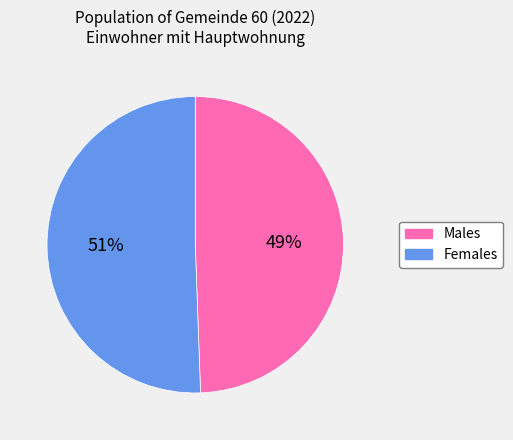

Which slice is the smallest?

Males